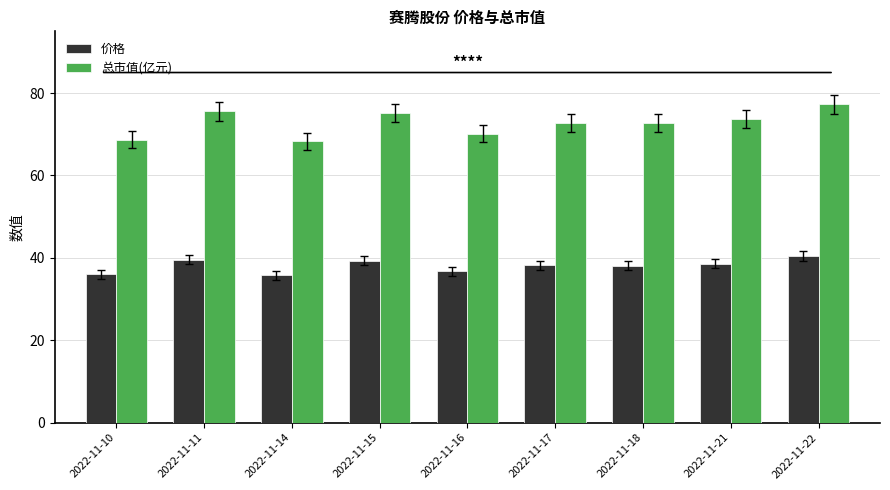

Rank the series at 2022-11-16 from highest to lowest value.

总市值(亿元), 价格